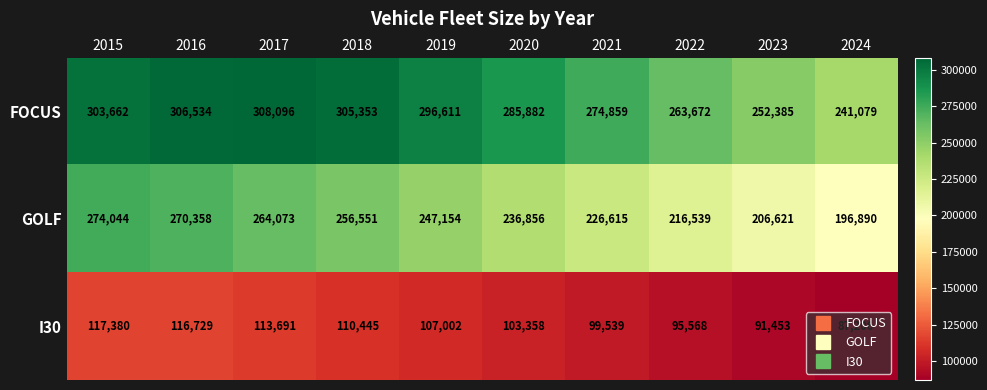

Which series changed the most between 2020 and 2022?

FOCUS